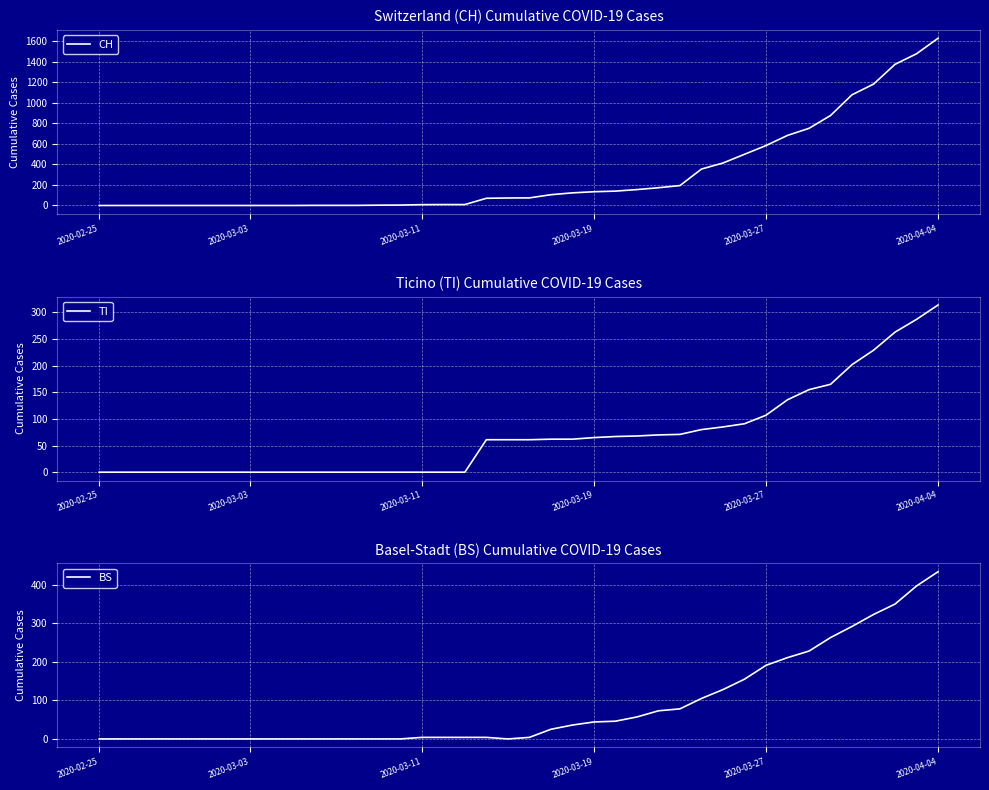

True or false: CH and TI cross at least once.

False